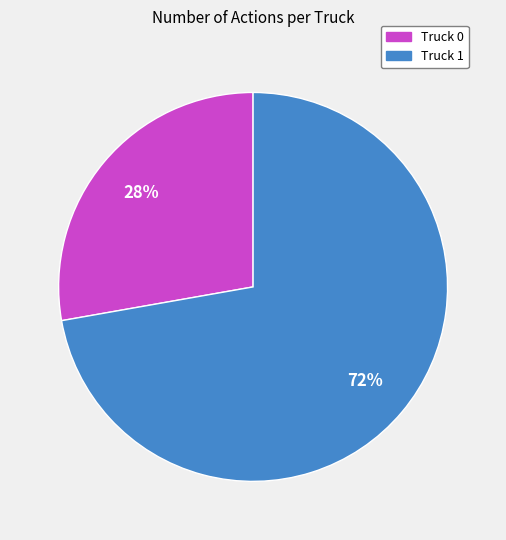

Is Truck 1 the majority of the pie?

Yes